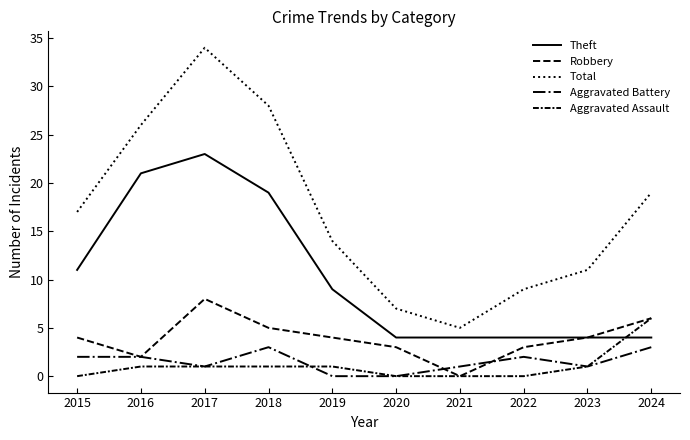

Does the chart have visible grid lines?

No